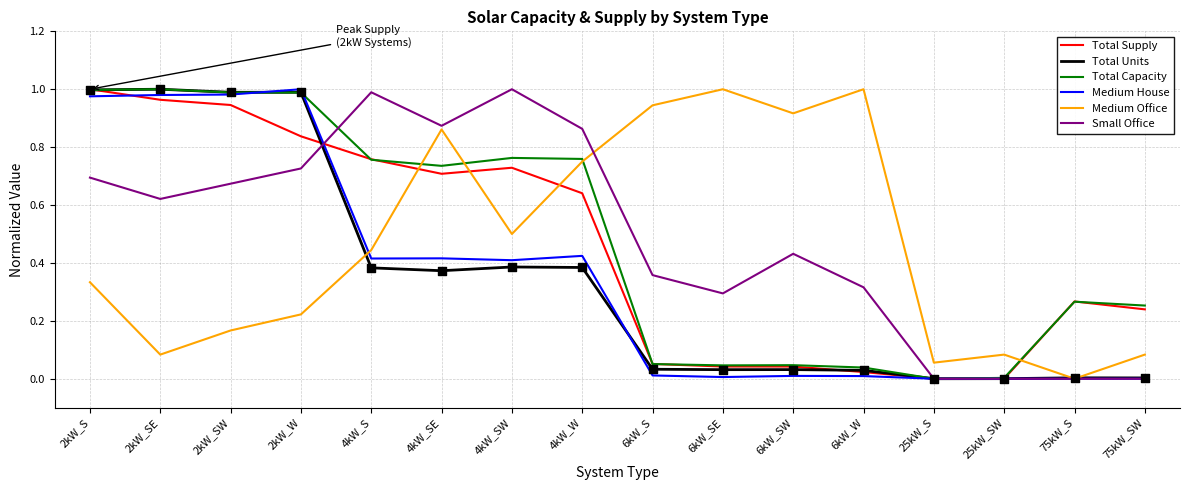

Which series changed the most between 2kW_S and 75kW_SW?

Total Units